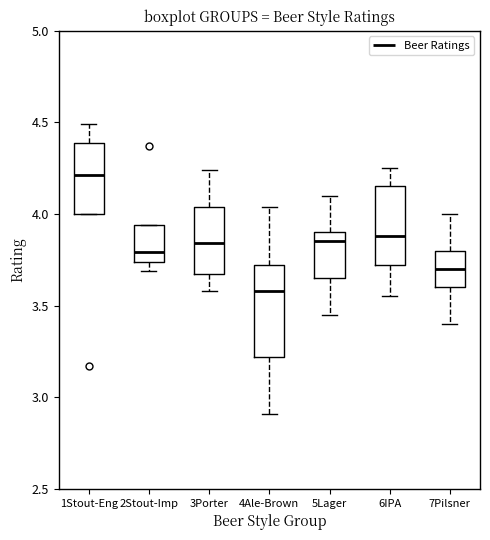

Reading left to right, transcribe this box plot: for each box, give where its median line is, the range the box spans, and where its two whiskers end, as read against the y-axis. The values are not printed on the chart, so give them approximately, as read against the axis.

1Stout-Eng: median 4.20, box 4.00 to 4.40, whiskers 4.00 to 4.50
2Stout-Imp: median 3.80, box 3.75 to 3.95, whiskers 3.70 to 3.95
3Porter: median 3.85, box 3.65 to 4.05, whiskers 3.60 to 4.25
4Ale-Brown: median 3.60, box 3.20 to 3.70, whiskers 2.90 to 4.05
5Lager: median 3.85, box 3.65 to 3.90, whiskers 3.45 to 4.10
6IPA: median 3.90, box 3.70 to 4.15, whiskers 3.55 to 4.25
7Pilsner: median 3.70, box 3.60 to 3.80, whiskers 3.40 to 4.00